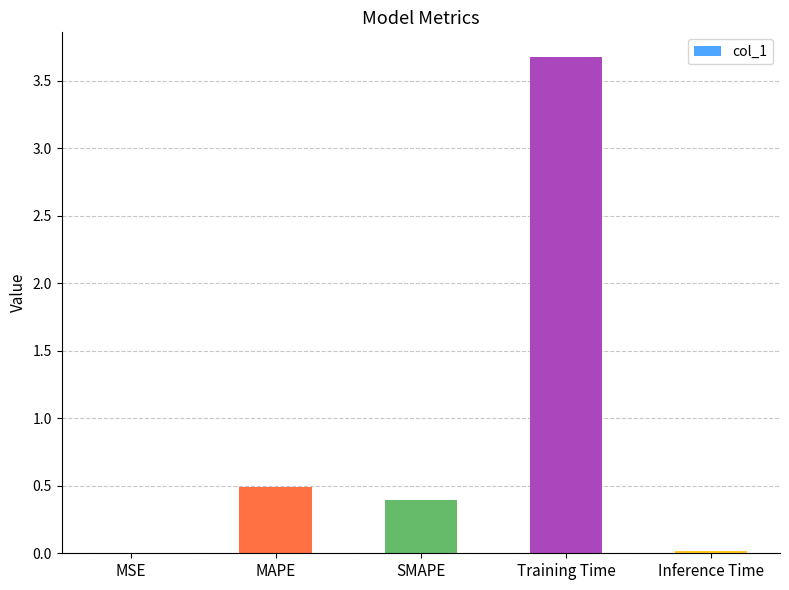

Which category has the highest value across all series?

Training Time